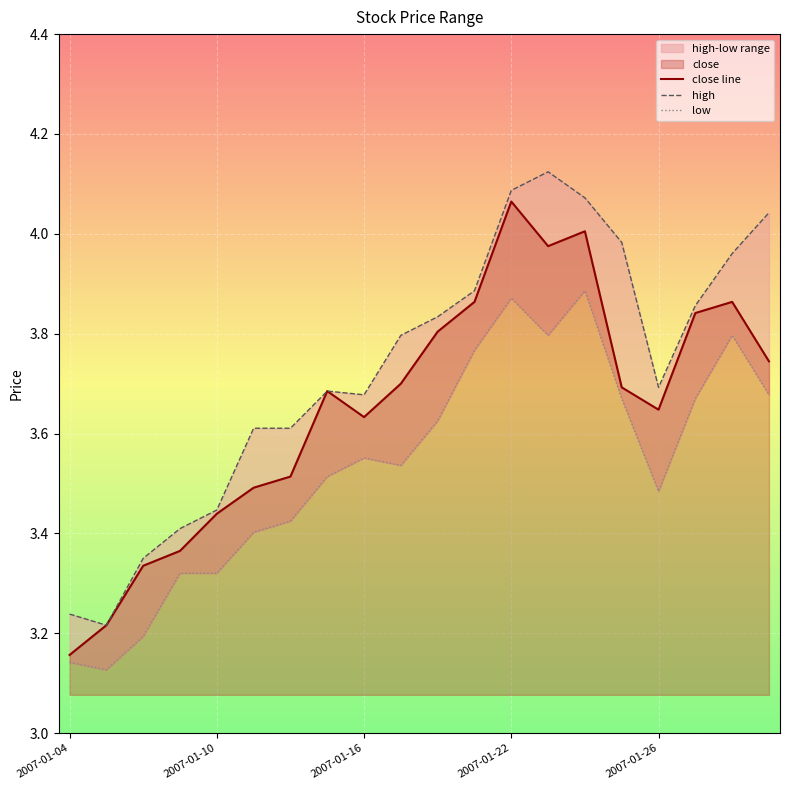

At which label is close line closest to 3?

2007-01-04